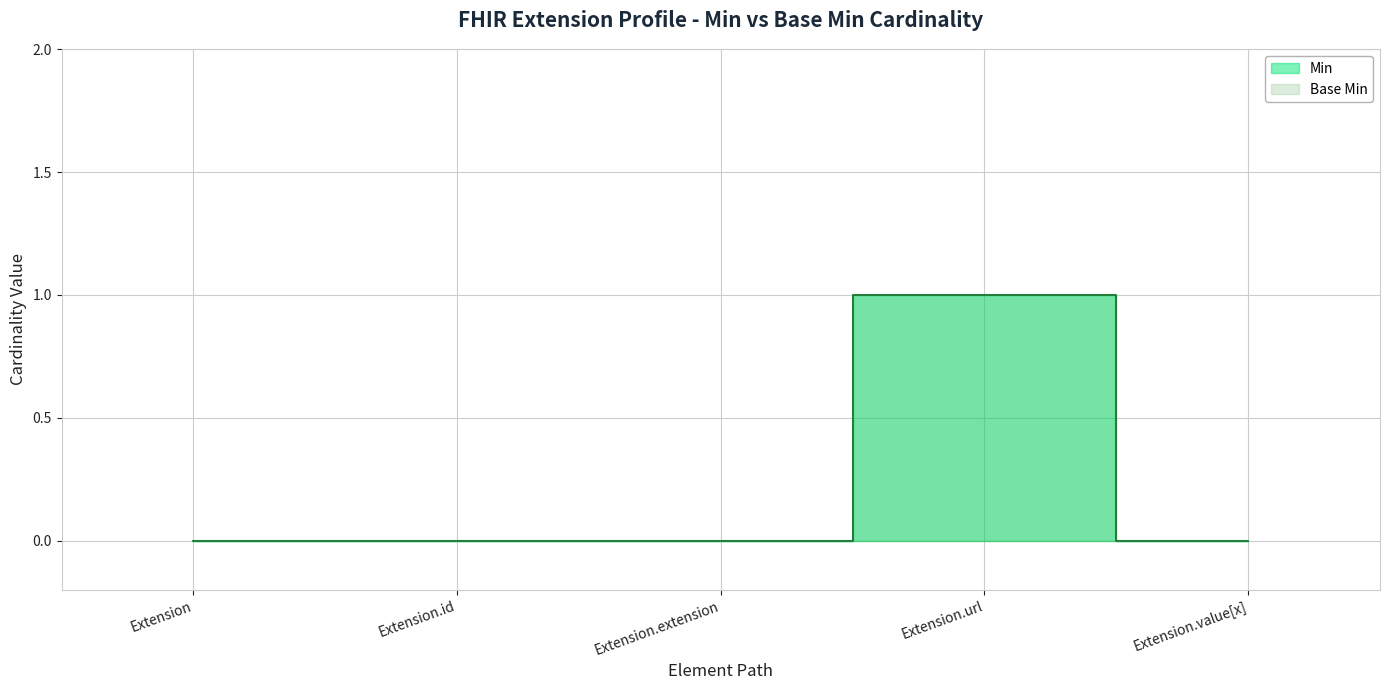

List the series in order of their peak value, lowest first.

Min, Base Min